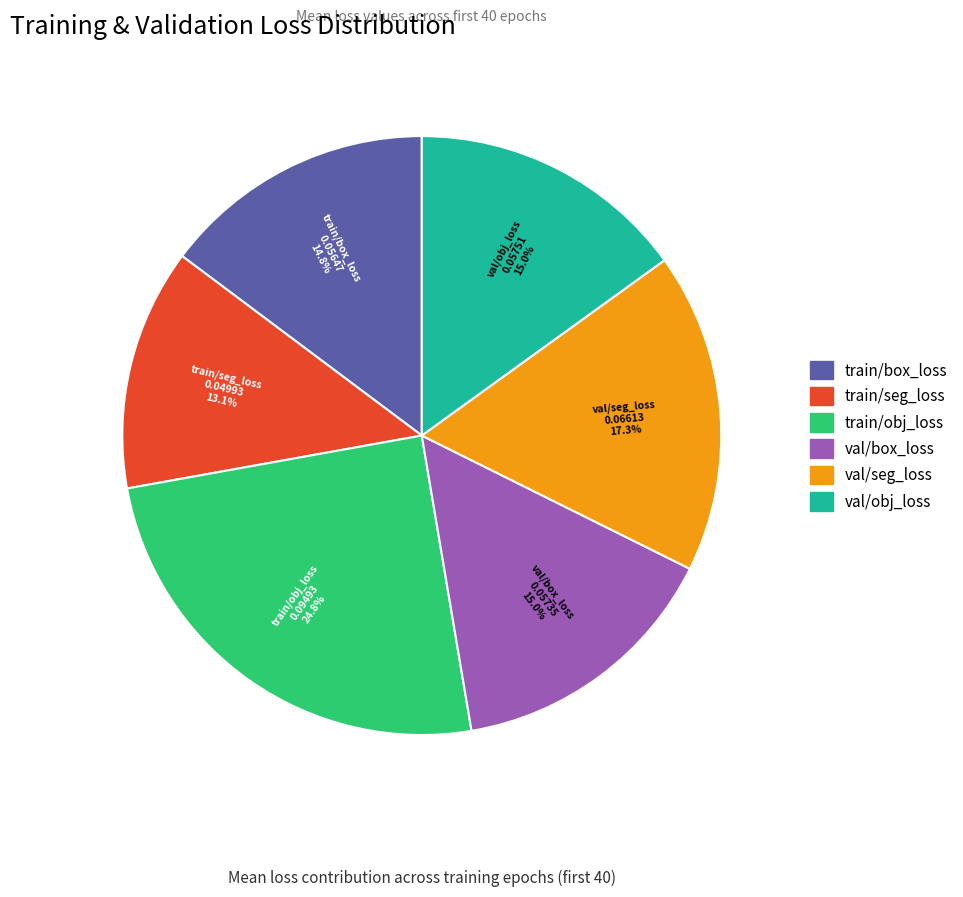

The val/seg_loss slice represents 1% of the pie. True or false?

False